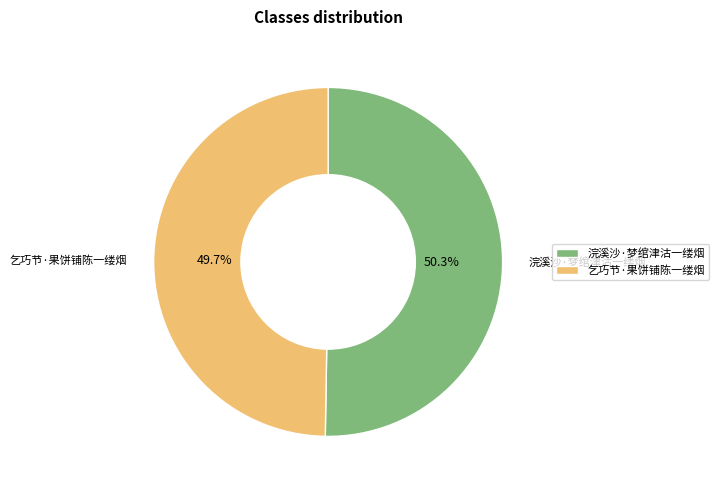

Rank the categories by value from highest to lowest.

浣溪沙·梦绾津沽一缕烟, 乞巧节·果饼铺陈一缕烟